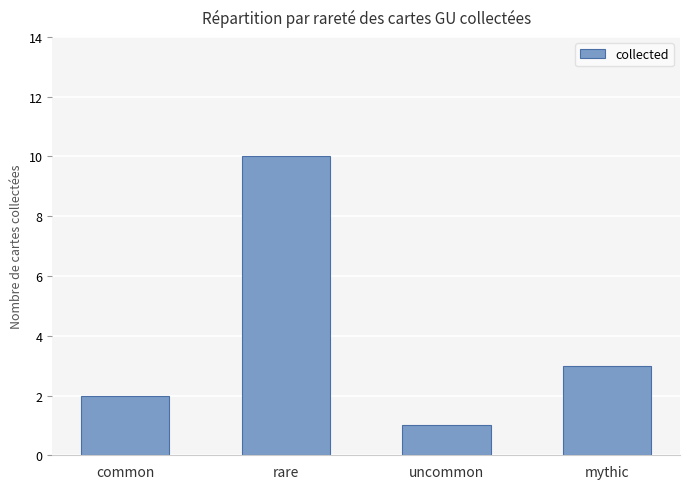

What is the value of the 2nd bar from the left?

10